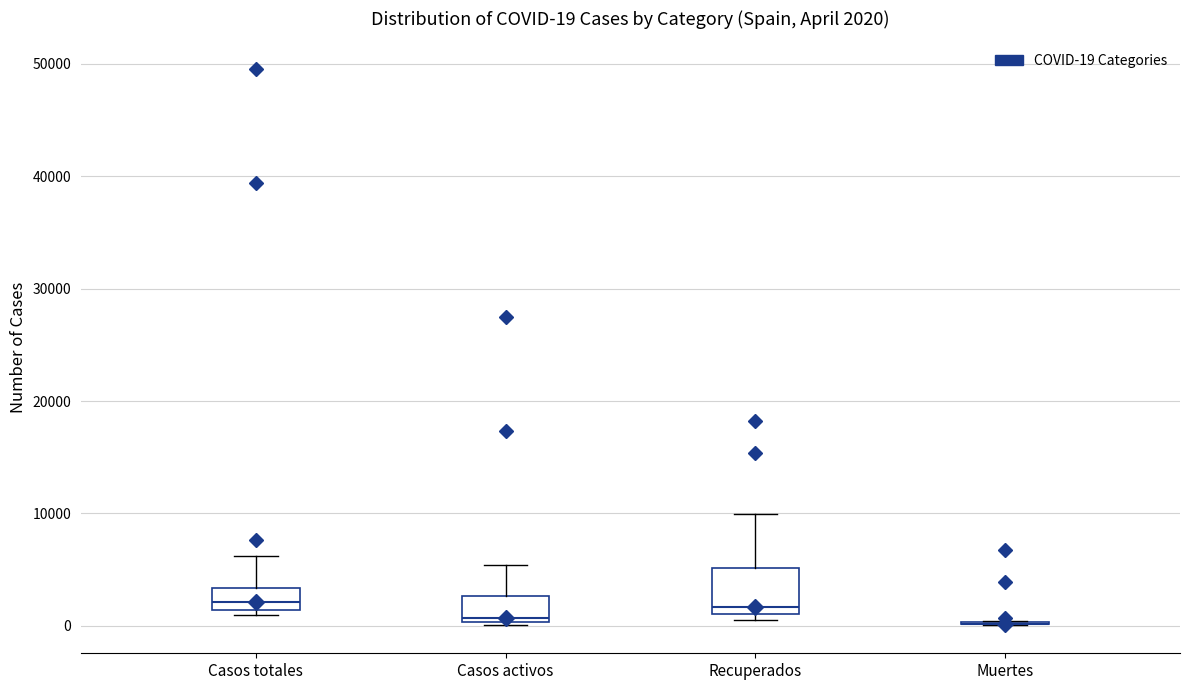

Comparing the boxes themselves (not the whiskers), which one is the tallest?

Recuperados